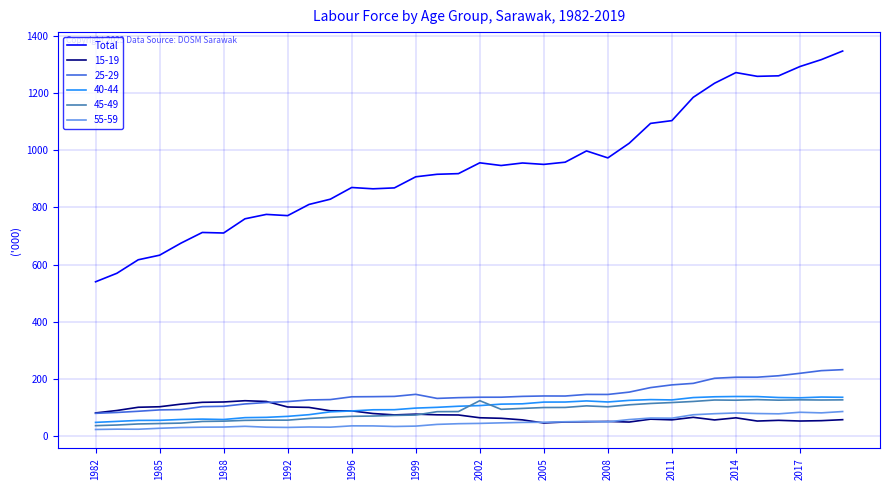

Which series has the widest spread of values?

Total